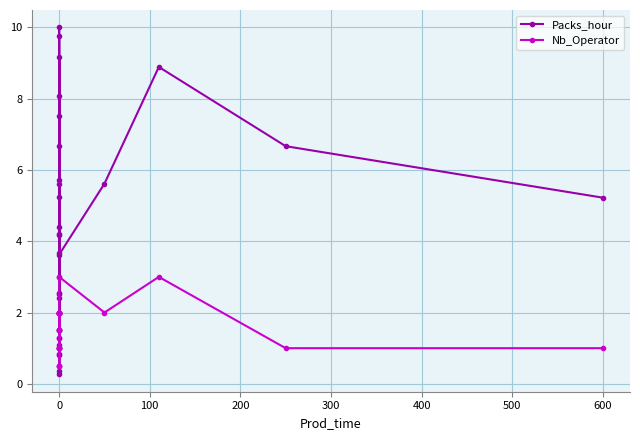

What is the value of the Packs_hour point at the 13th from the left?

1.1